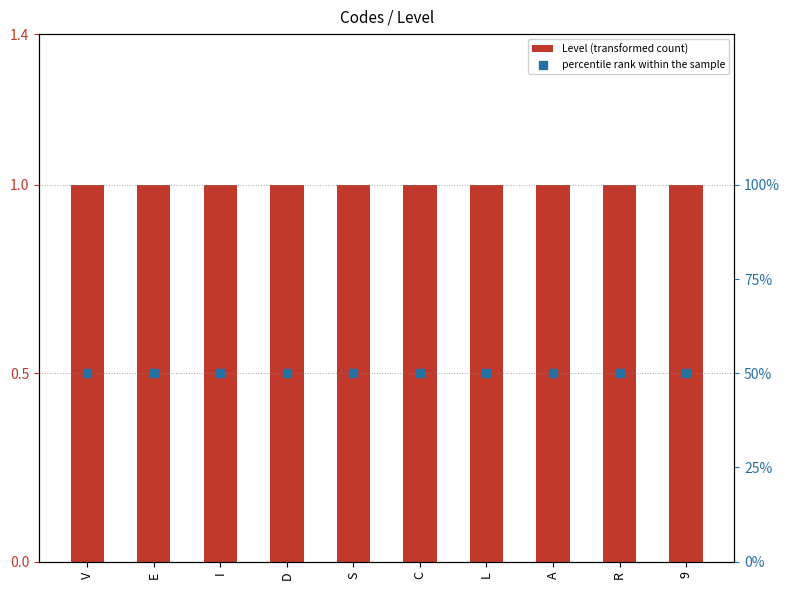

Which series reaches the minimum Y coordinate?

percentile rank within the sample